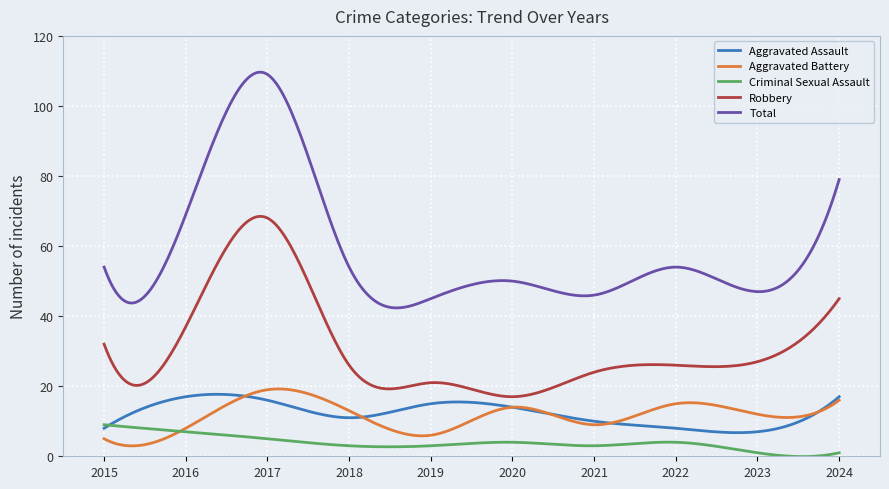

What is the maximum value shown in the chart?

109.6